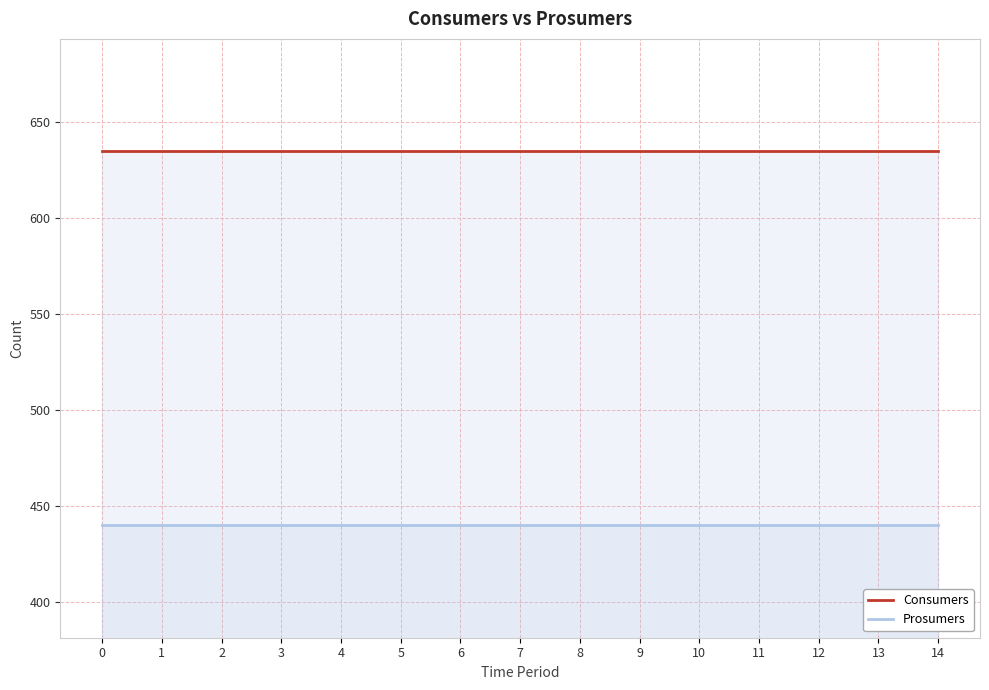

Which series has the largest range (max minus min)?

Consumers